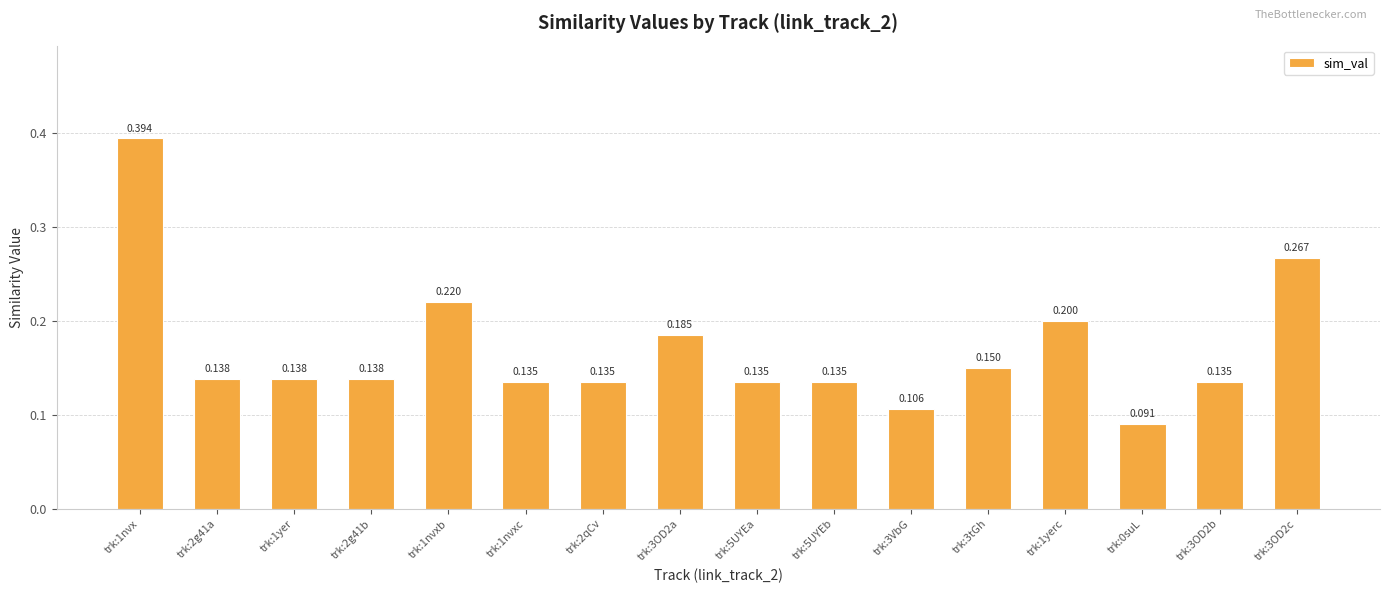

Count the number of data series in this chart.

1